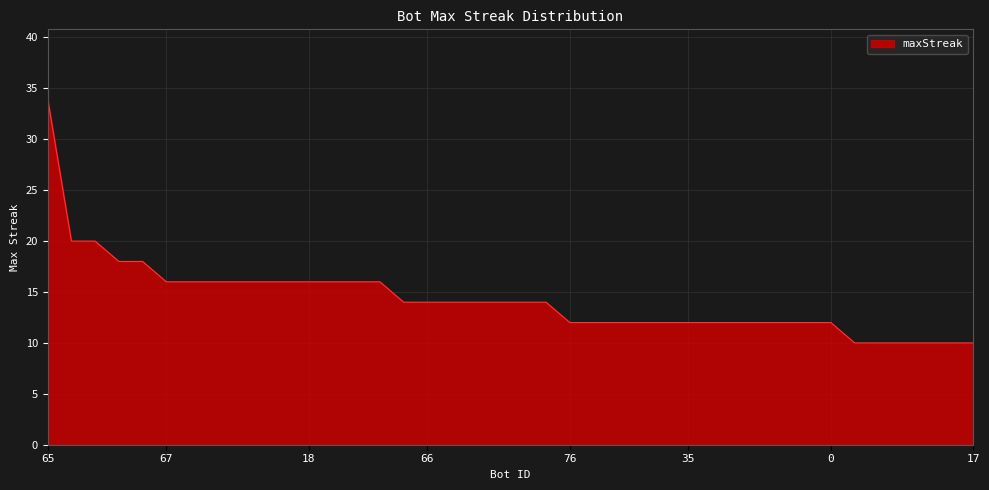

Reading right to left, list all the values displayed in this chart.

10	10	10	10	10	10	12	12	12	12	12	12	12	12	12	12	12	12	14	14	14	14	14	14	14	16	16	16	16	16	16	16	16	16	16	18	18	20	20	34